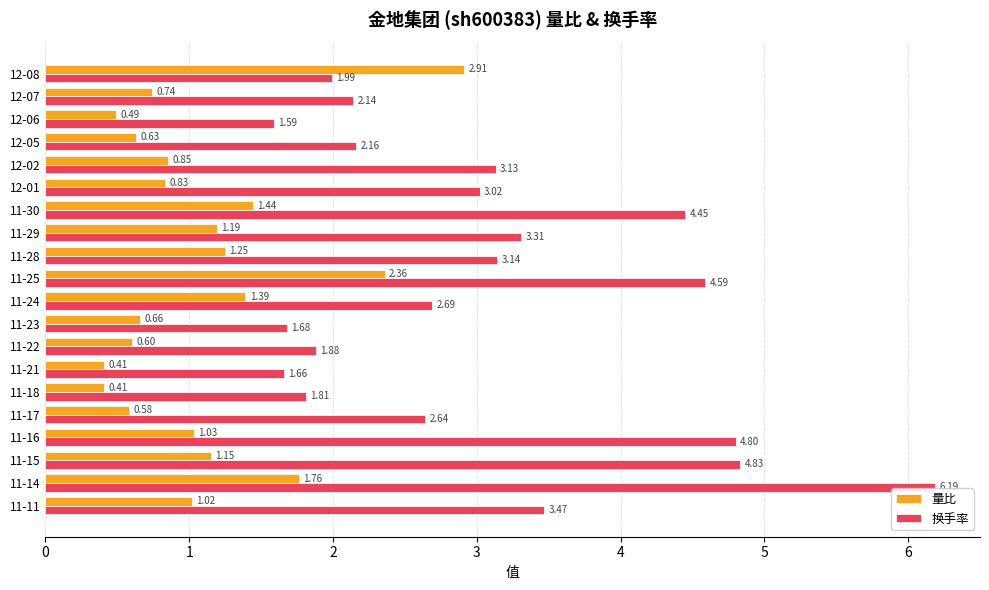

What is the sum of all 换手率 values?

61.2